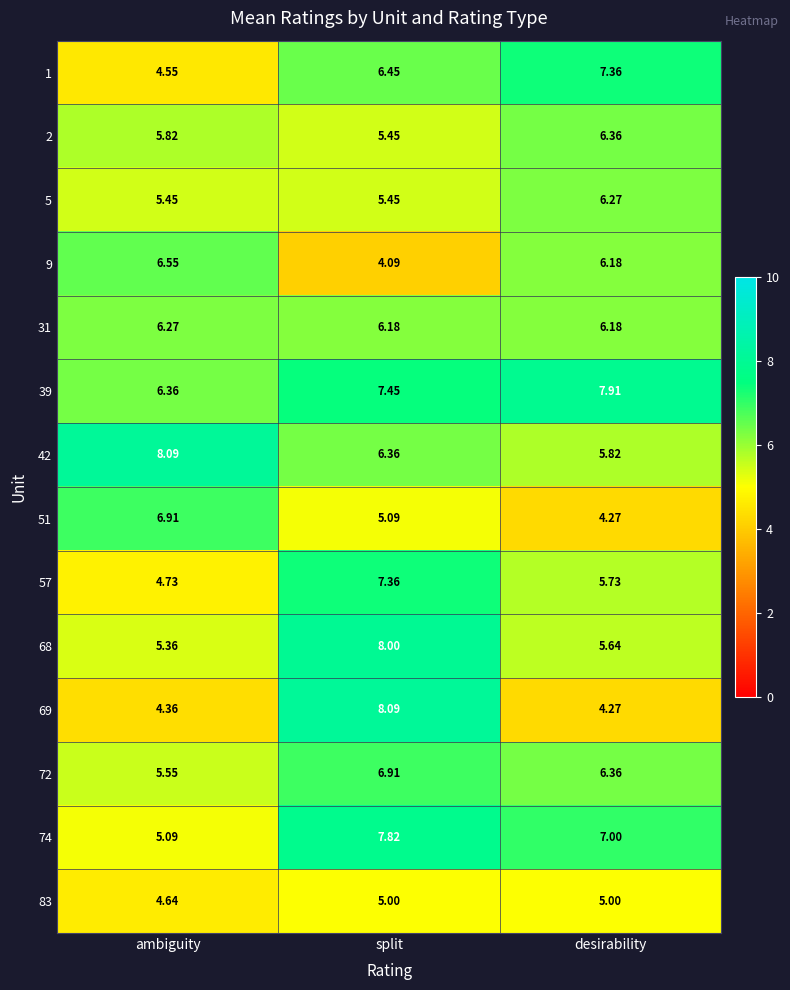

How many data points in 9 are above 6?

2